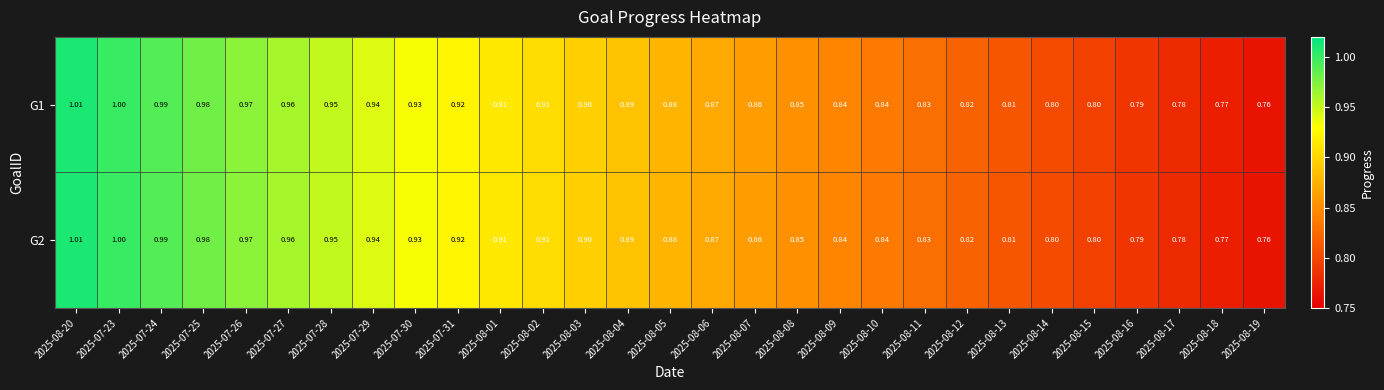

Is the value of G2 at 2025-08-03 greater than the value of G1 at 2025-08-13?

Yes